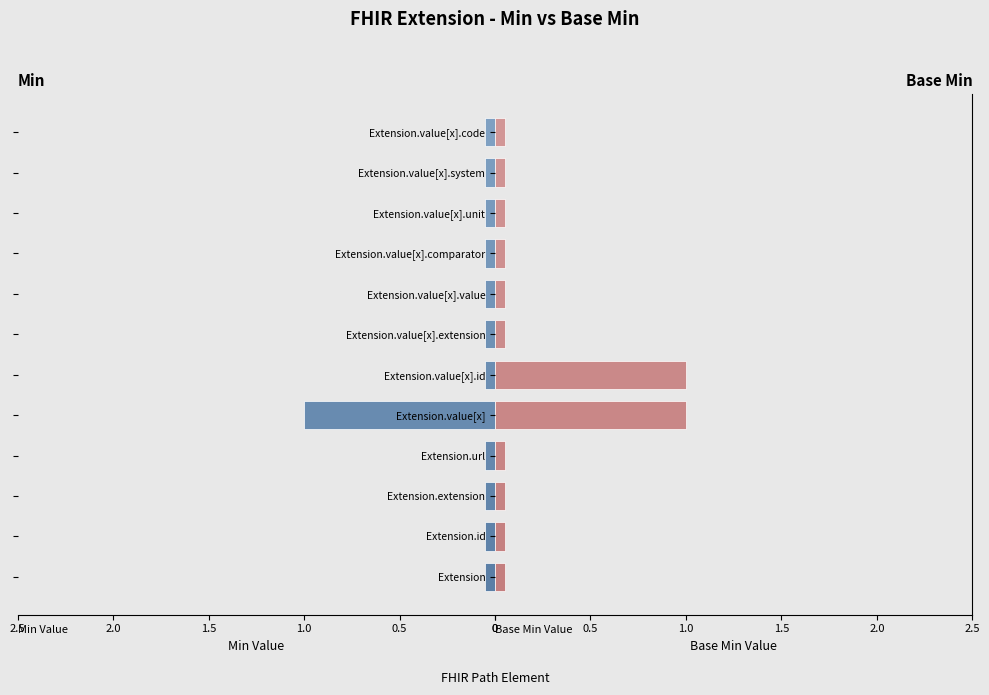

What are all the series names shown in the legend?

Min, Base Min